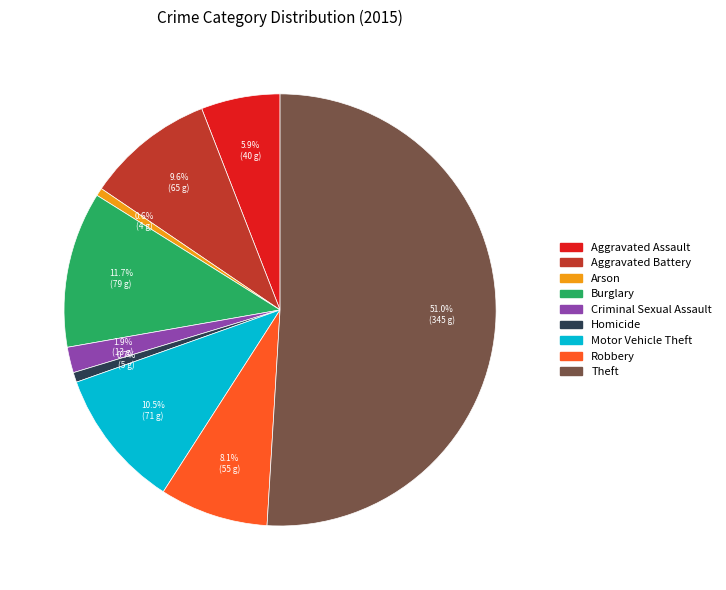

To the nearest percent, what portion does Aggravated Assault represent?

6%